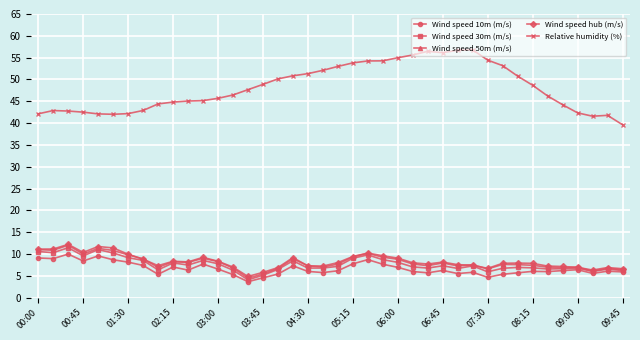

At how many categories does at least one series exceed 29?

40